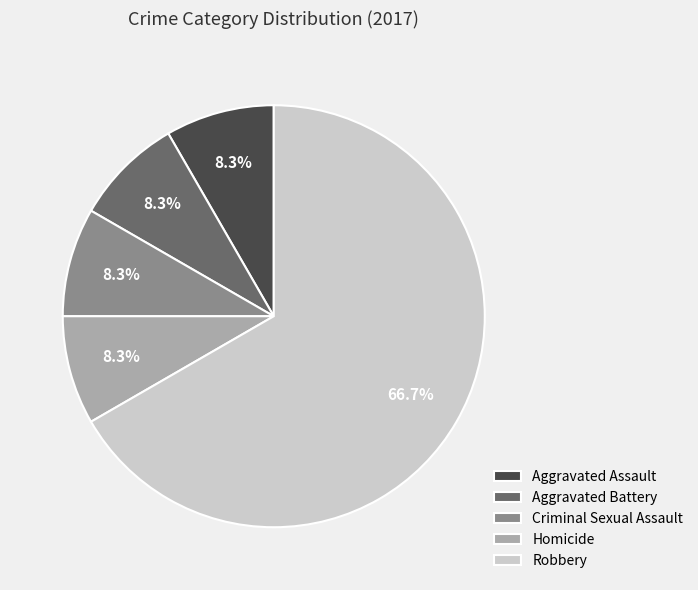

What is the largest slice in the pie chart?

Robbery